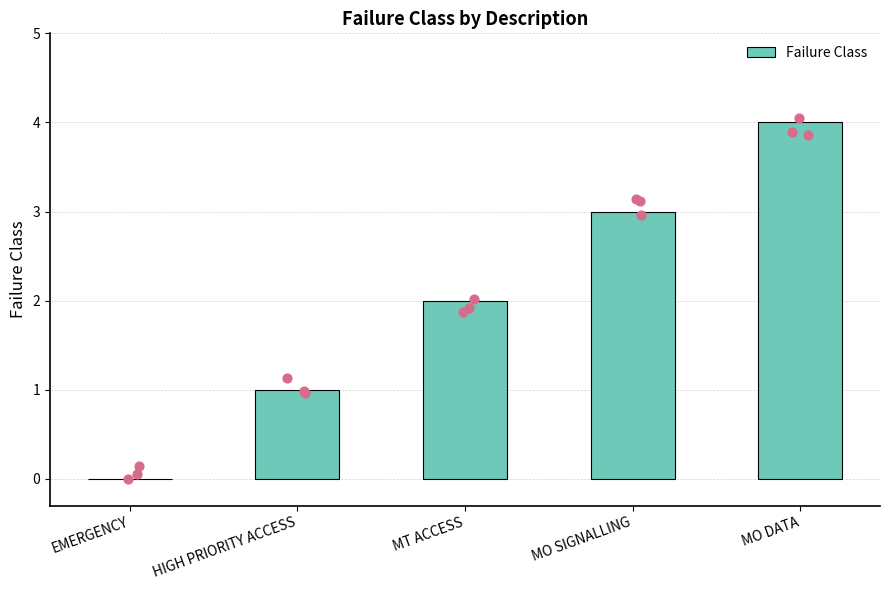

Which has a higher value, EMERGENCY or MO SIGNALLING?

MO SIGNALLING